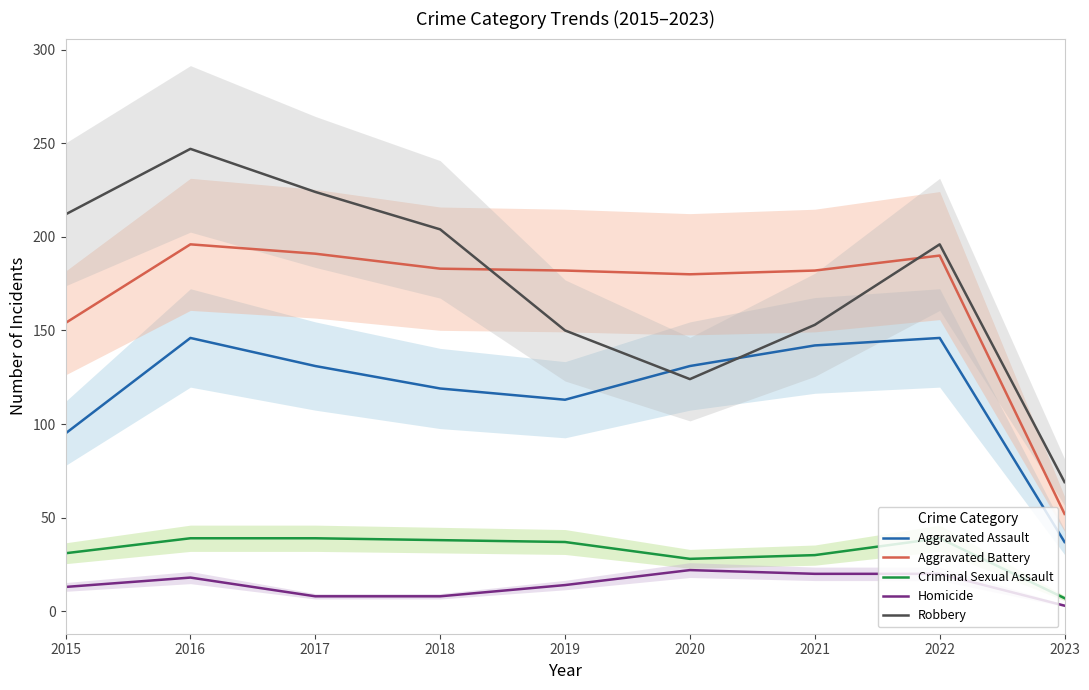

True or false: Homicide and Criminal Sexual Assault intersect in this chart.

False